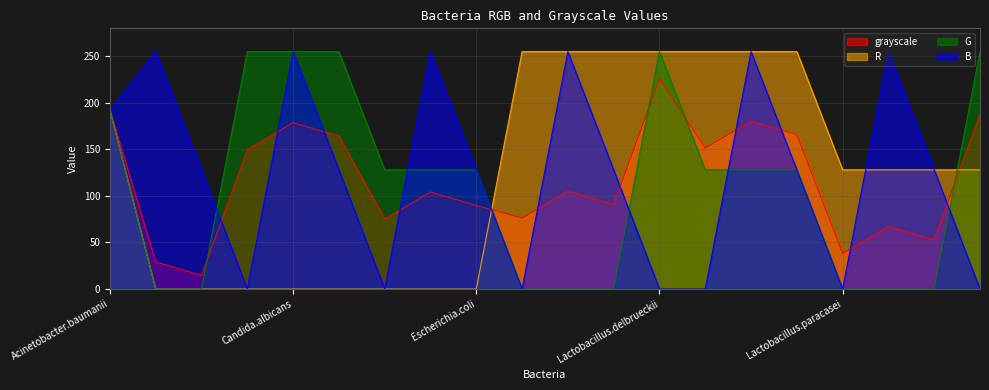

Is the value of G at Lactobacillus.gasseri greater than the value of R at Lactobacillus.gasseri?

No